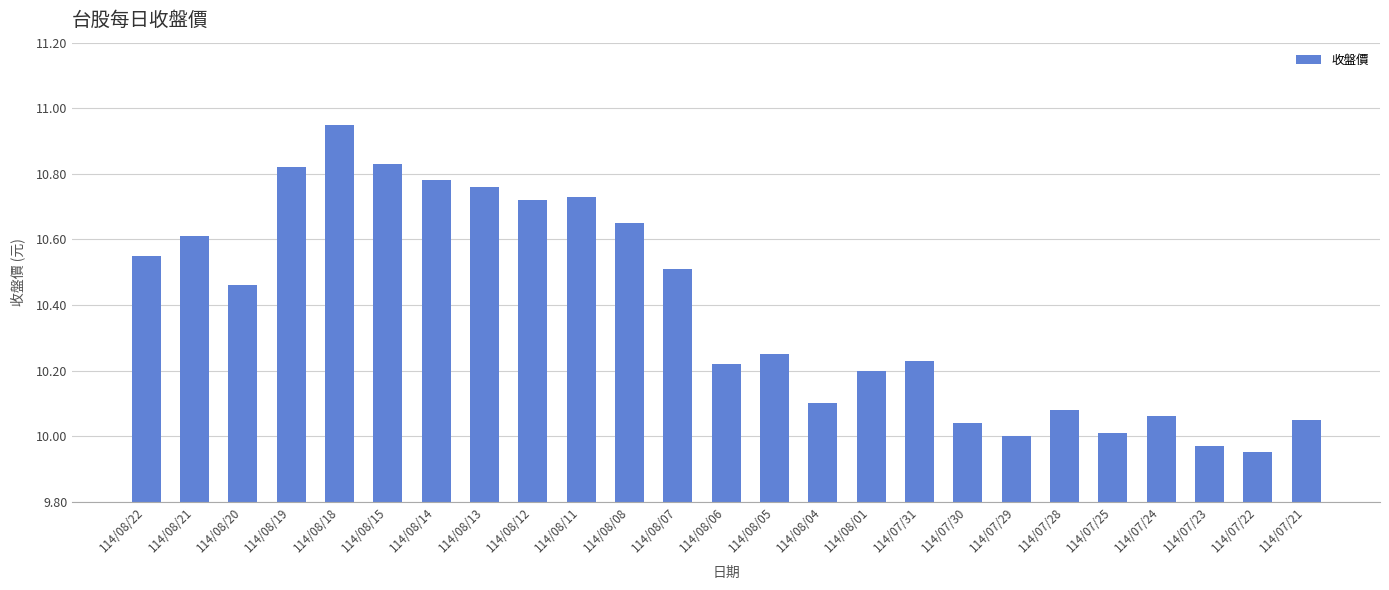

Which has a higher value, 114/08/12 or 114/08/19?

114/08/19